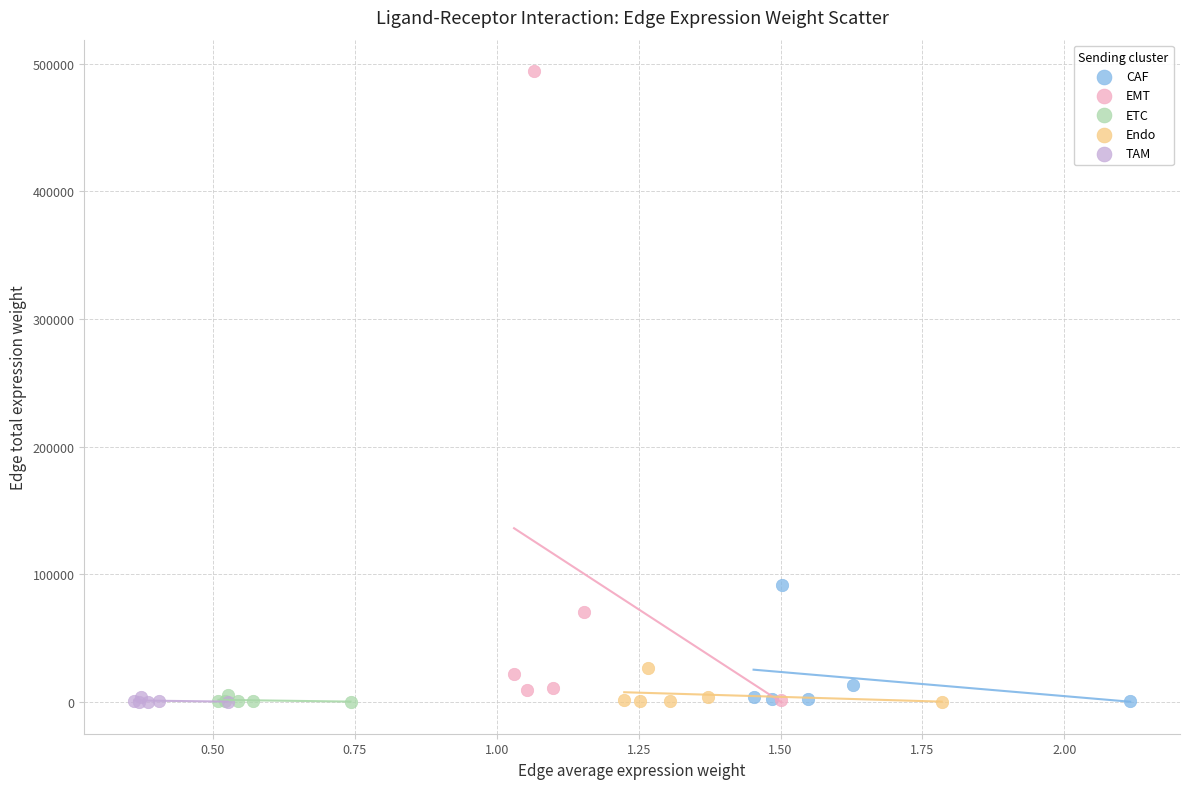

Which series has the largest Y range (max minus min)?

EMT